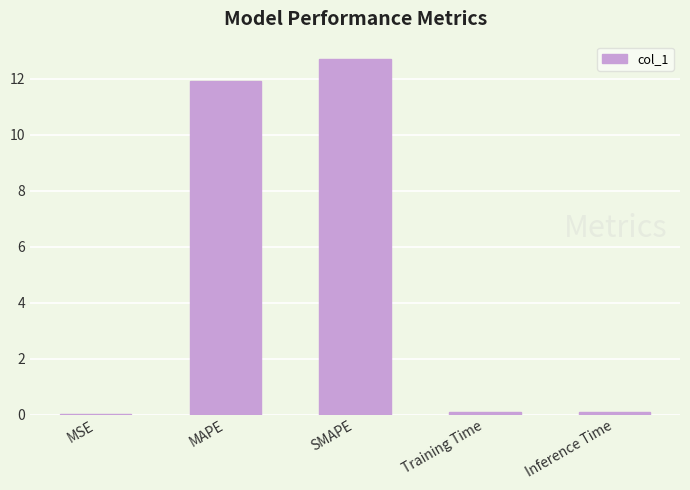

Count the number of categories in the chart.

5